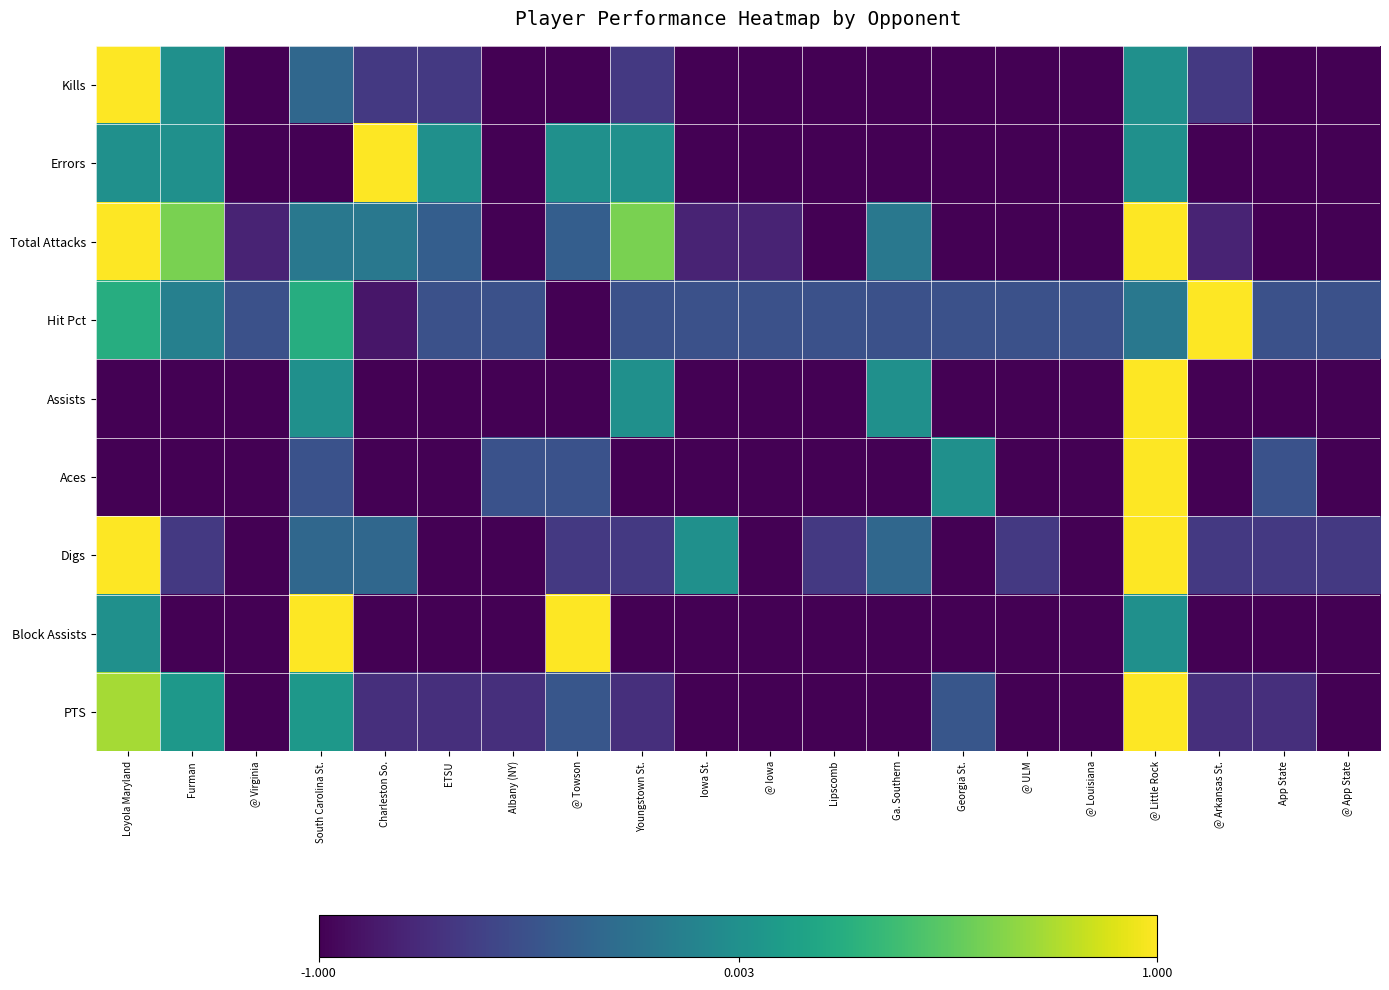

Which series has the largest total across all categories?

Hit Pct